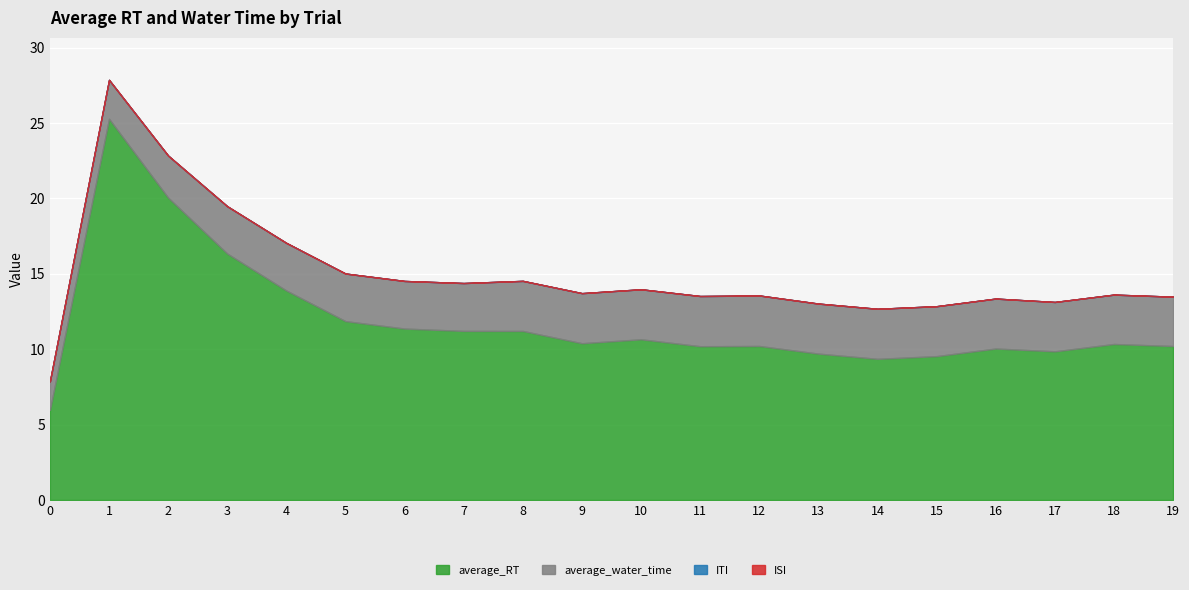

At 12, list the series in order from smallest to largest.

ITI, ISI, average_water_time, average_RT